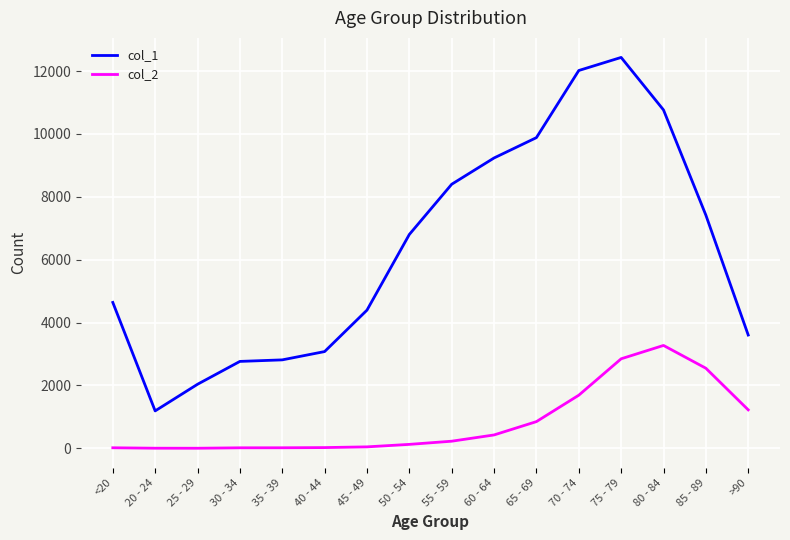

True or false: col_2 and col_1 cross at least once.

False